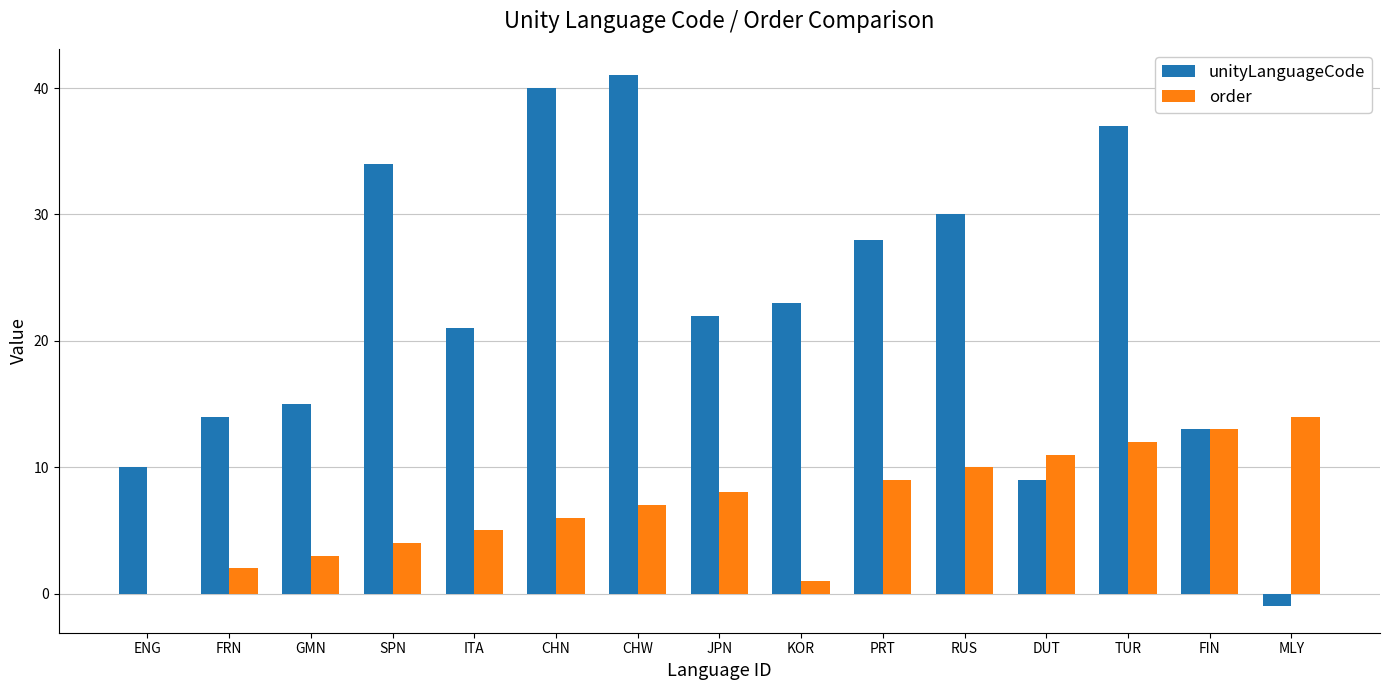

Are the bars grouped side by side (vs. stacked)?

Yes